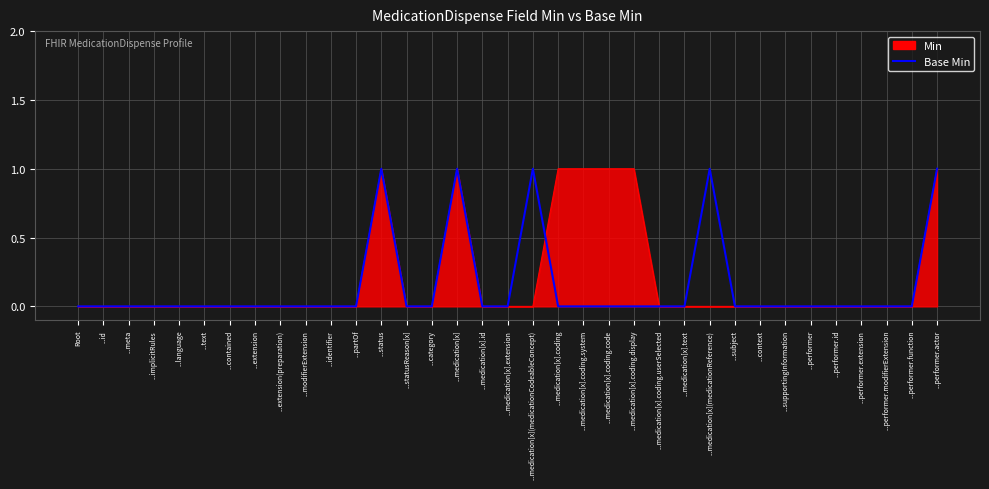

Which series changed the most between ...category and ...medication[x].coding.display?

Min